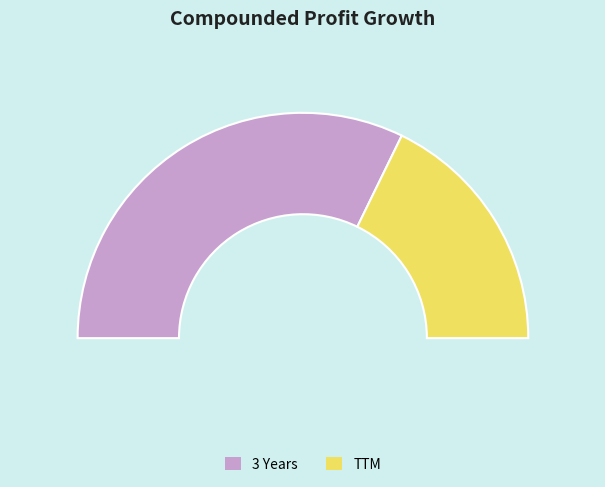

Approximately how many times larger is the value at 3 Years compared to TTM?

1.8